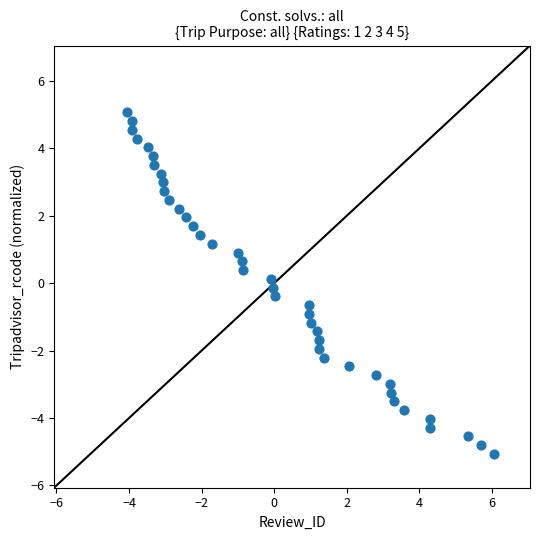

What is the range of Y values (max minus min)?

10.1